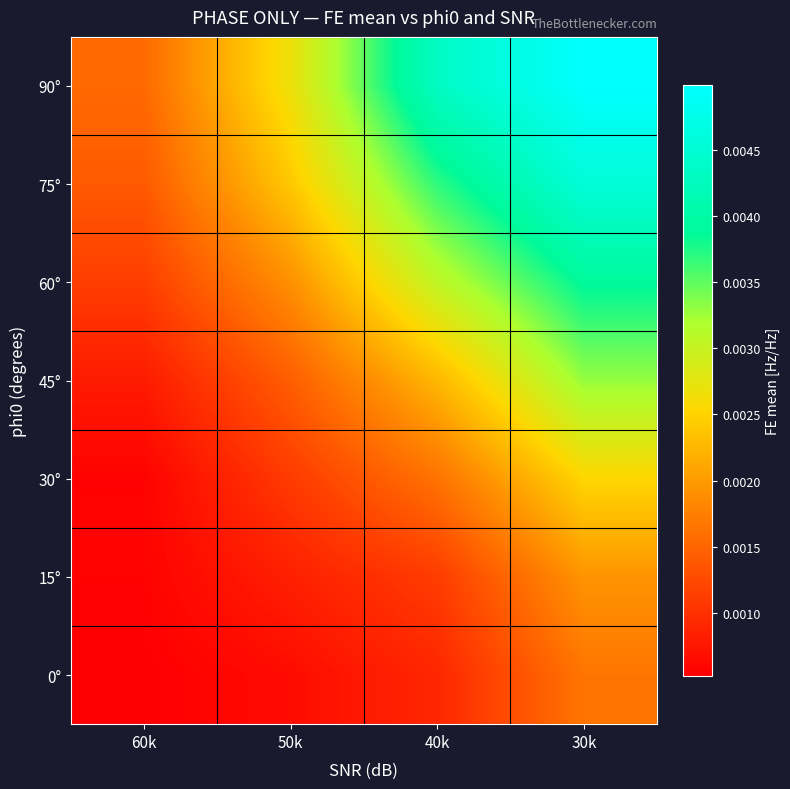

At 60k, list the series in order from smallest to largest.

0°, 30°, 15°, 45°, 60°, 75°, 90°